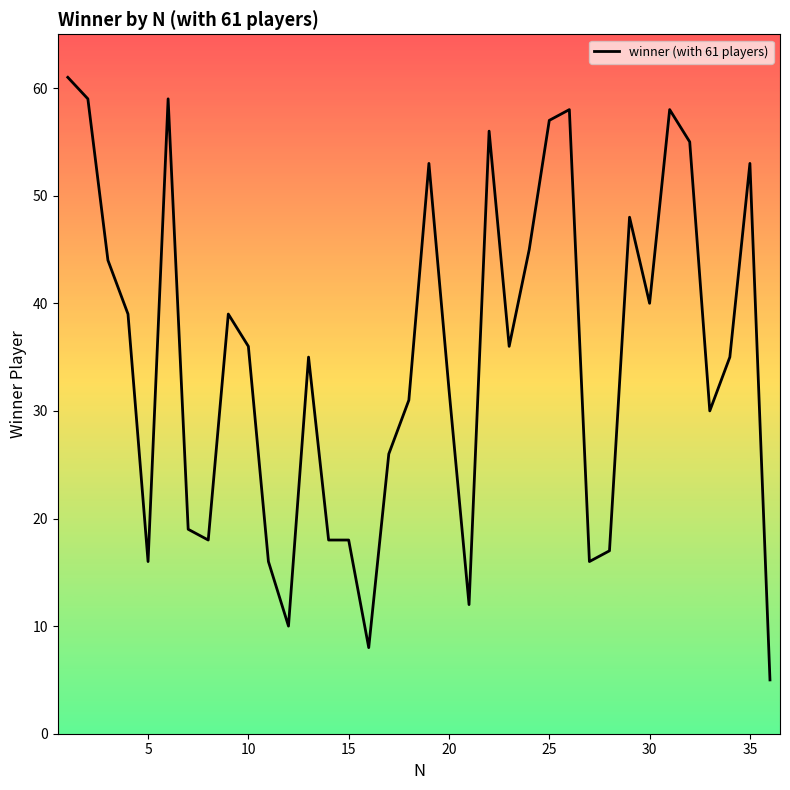

What is the maximum value shown in the chart?

61